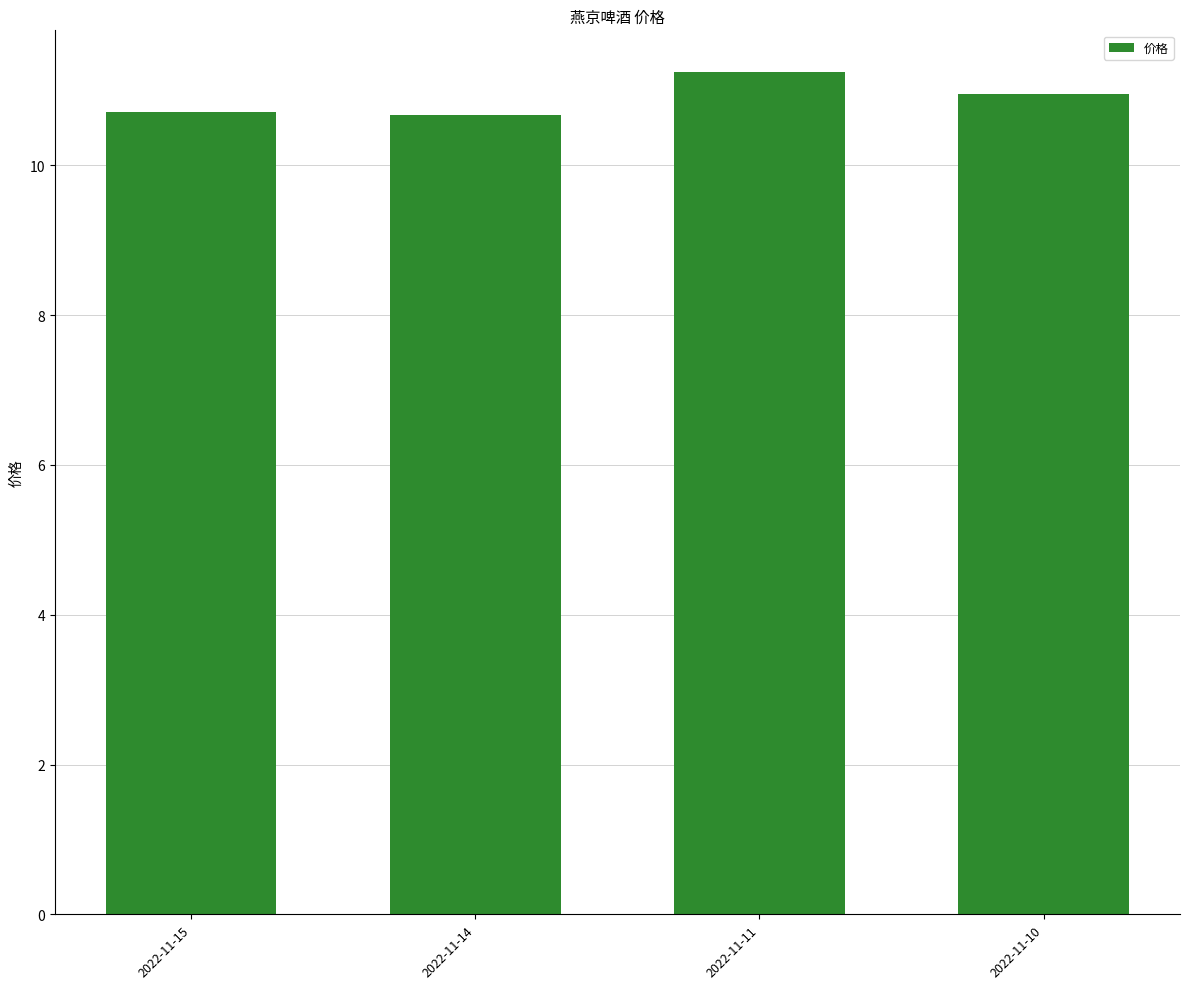

What is the minimum value shown in the chart?

10.7